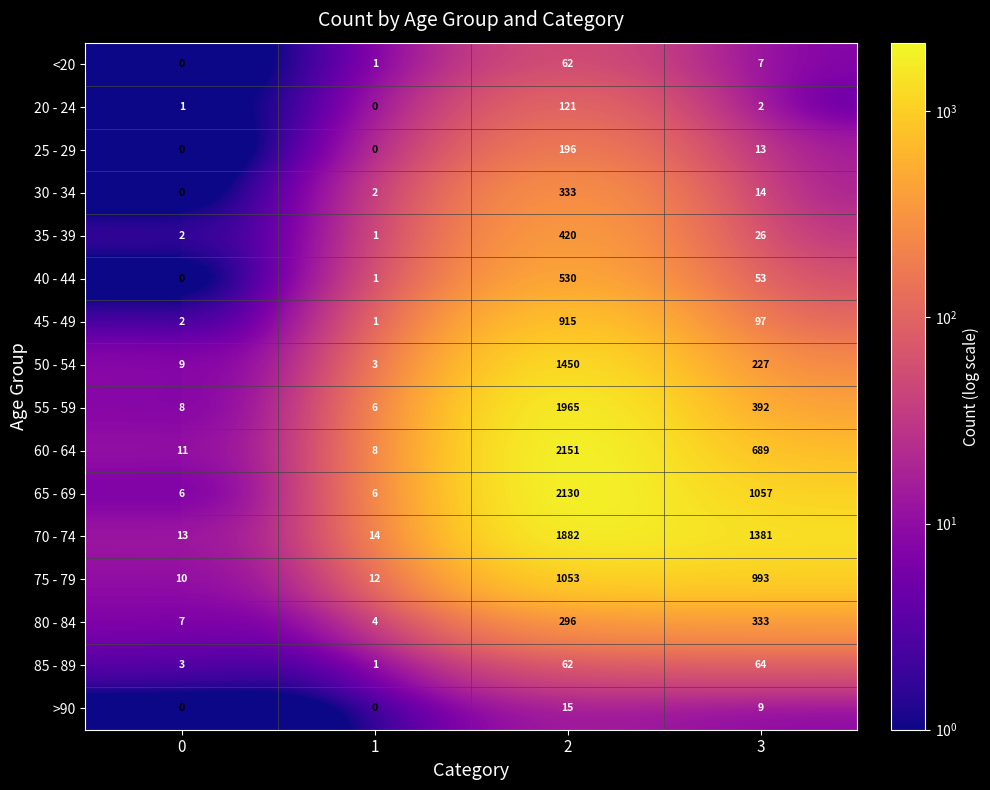

The 20 - 24 series shows 1 at 0. True or false?

True